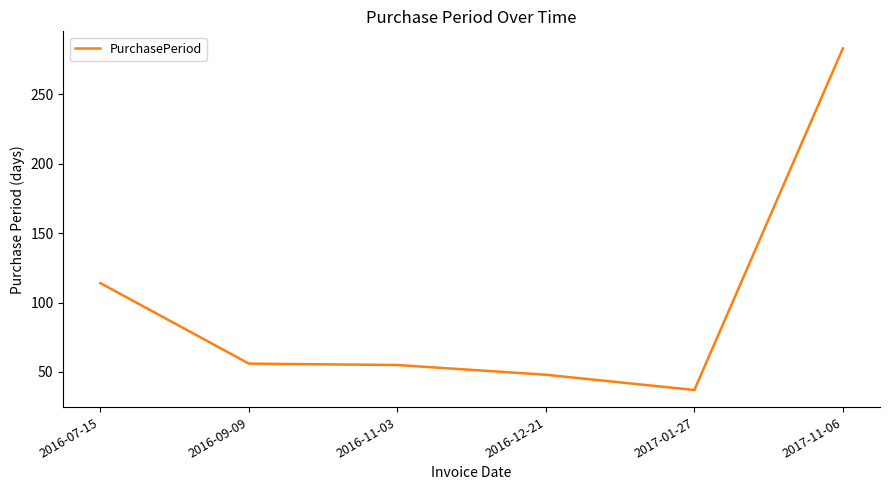

What is the ratio of the value at 2016-07-15 to the value at 2016-12-21?

2.4